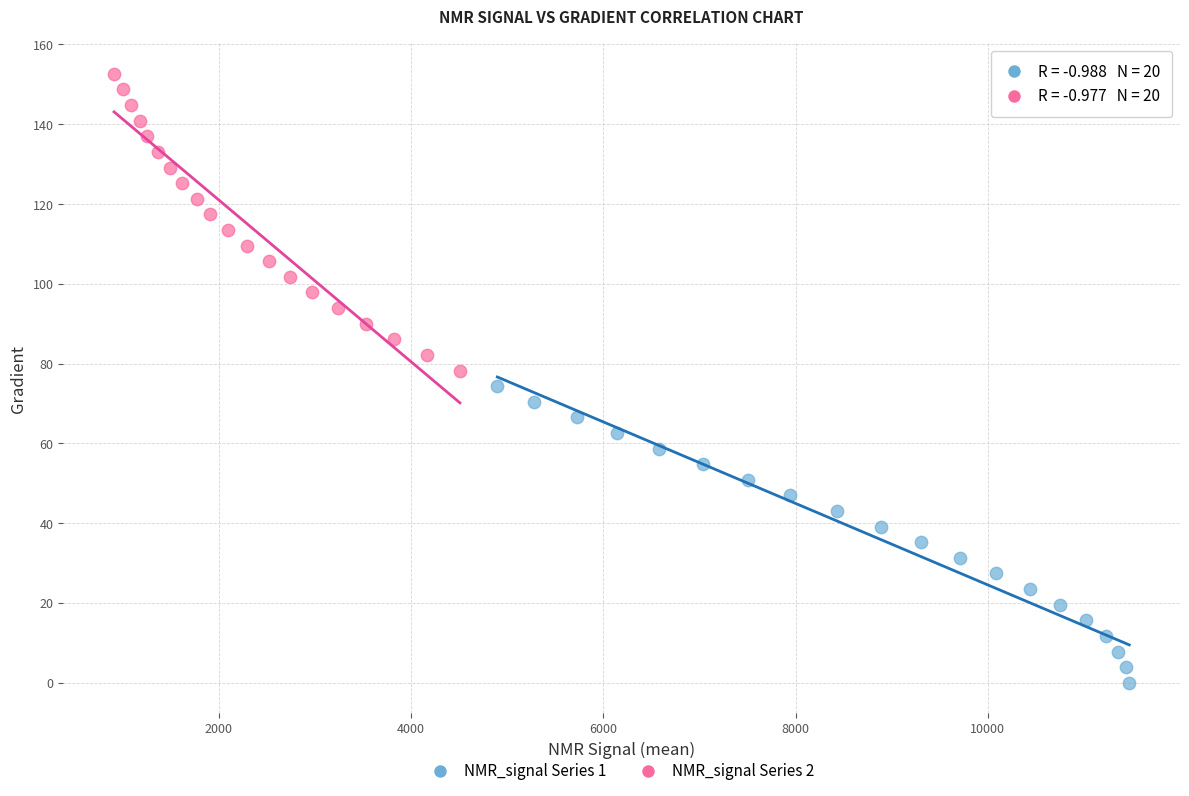

Which series reaches the minimum Y coordinate?

NMR_signal Series 1